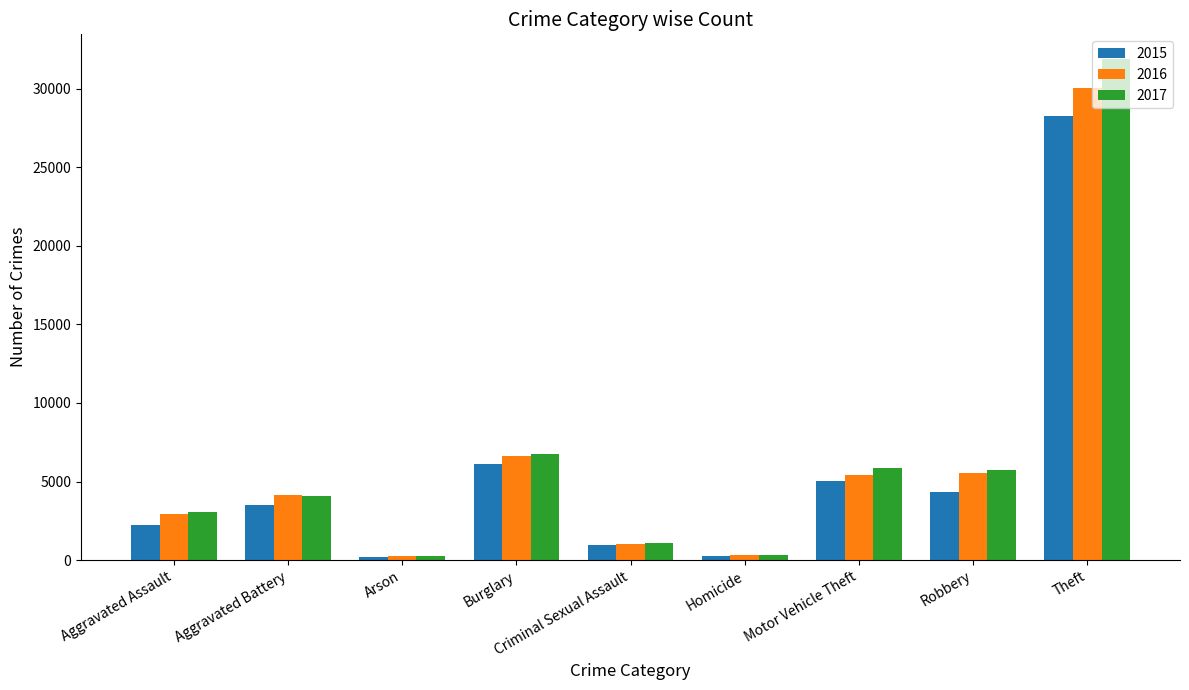

Rank the series by their maximum value, from highest to lowest.

2017, 2016, 2015